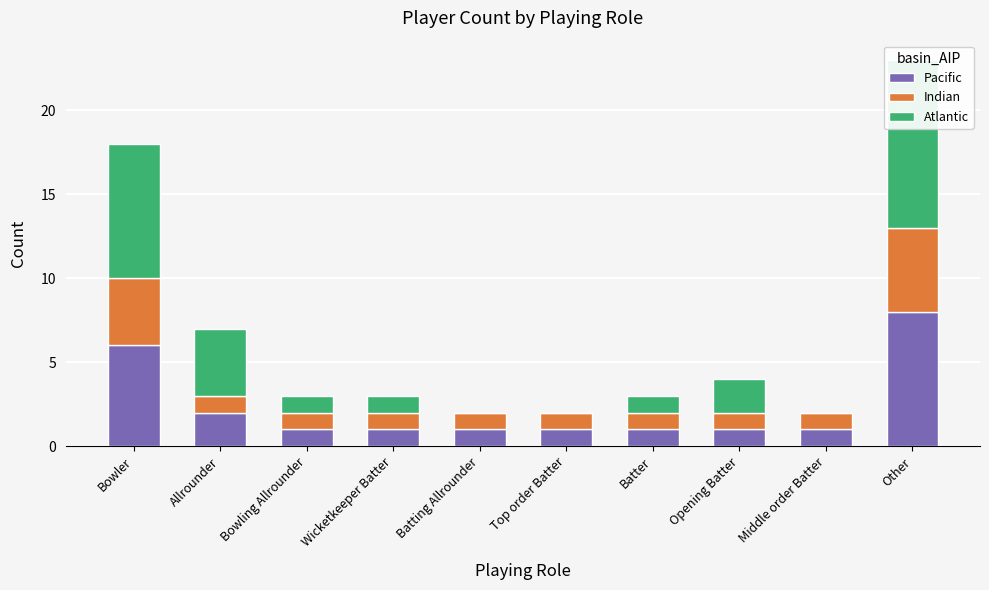

Does the chart contain any negative values?

No